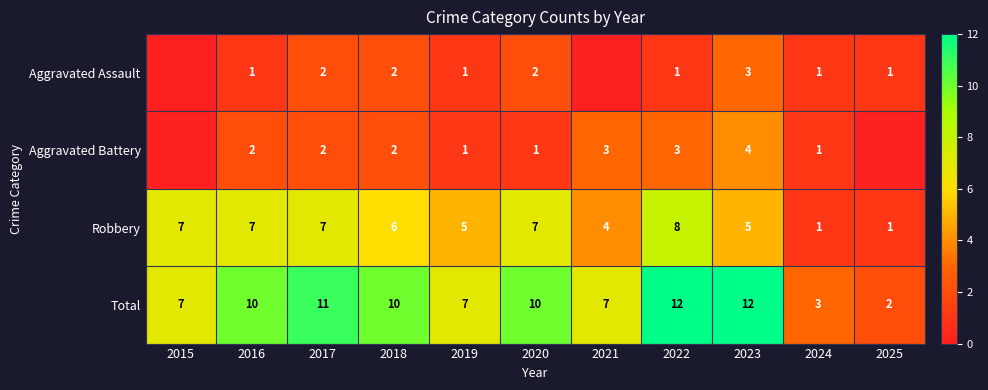

What is the difference between the maximum and minimum values in the Aggravated Battery series?

4